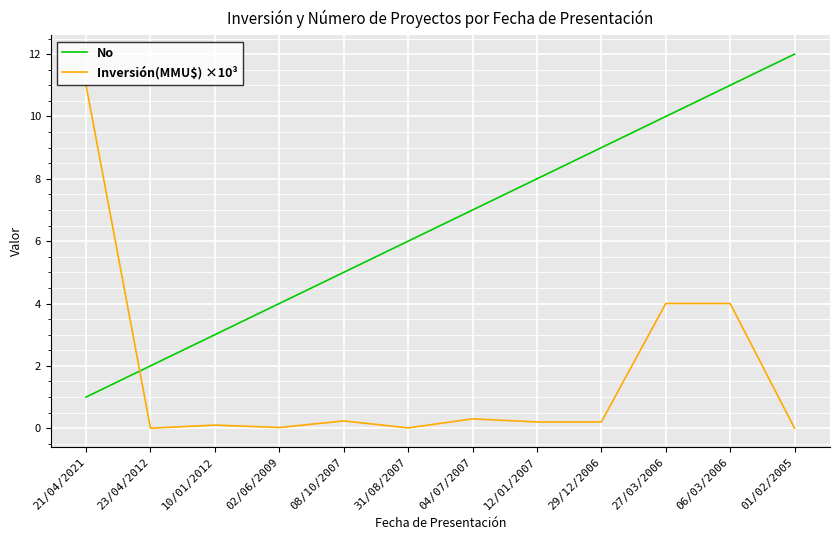

True or false: Inversión(MMU$) ×10³ has more than 1 points higher than both neighbors.

True